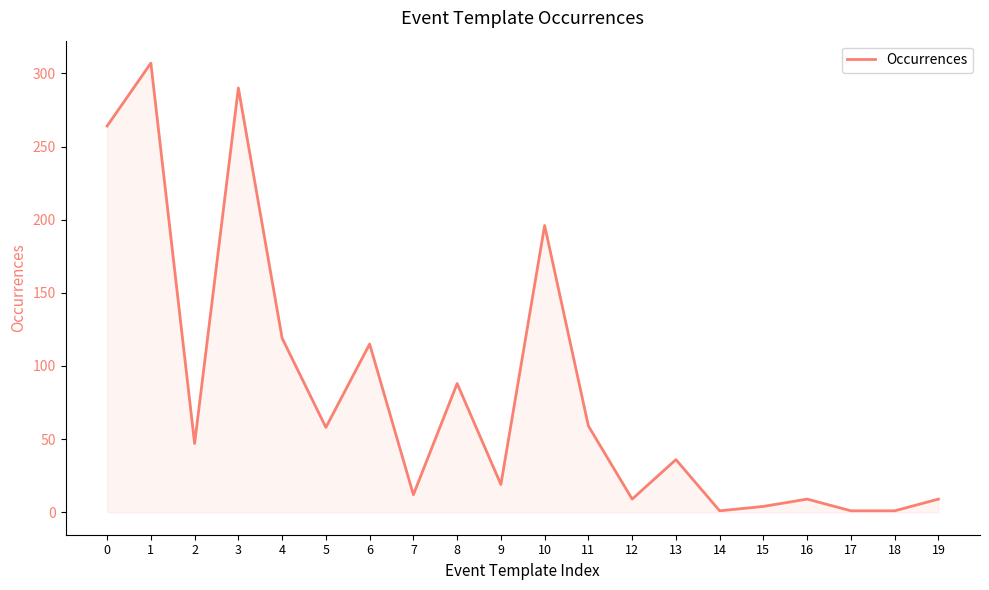

Between 12 and 15, which is larger?

12